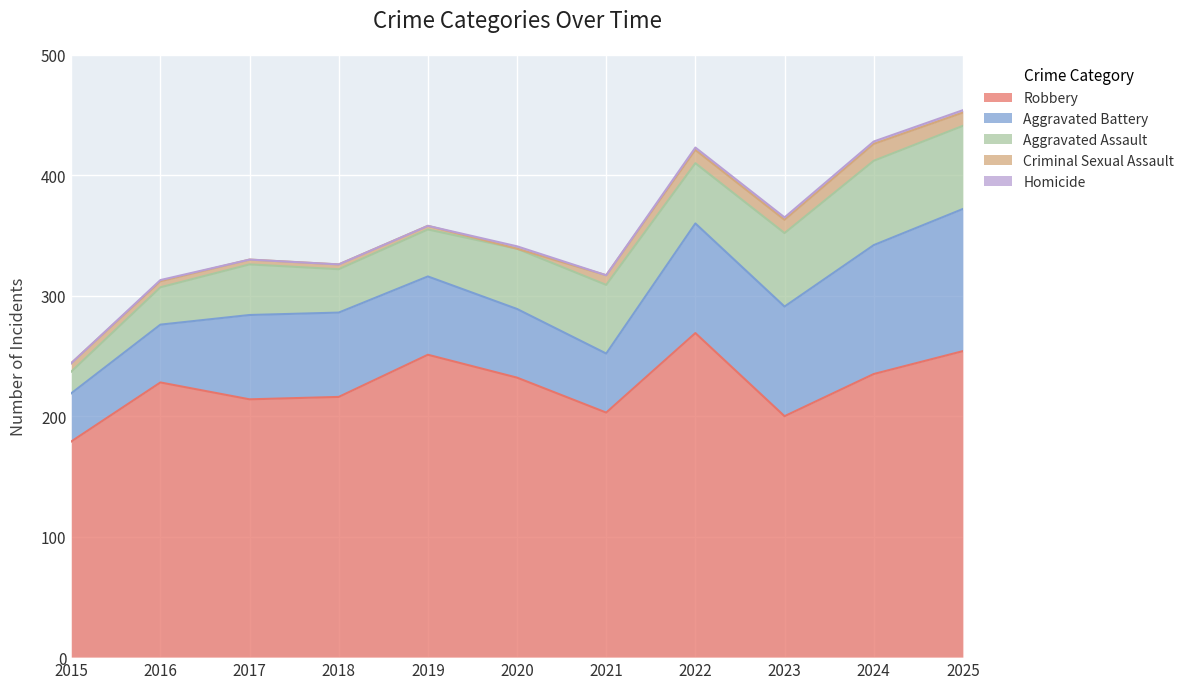

The value of Aggravated Battery at 2016 is 48. True or false?

True